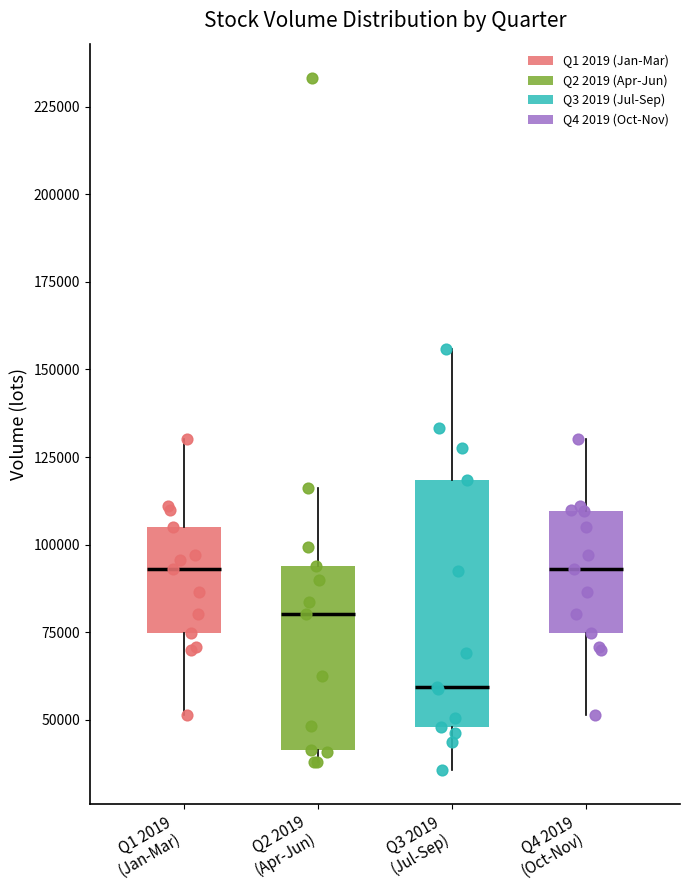

Where is the upper edge of the box for Q2 2019 (Apr-Jun) on the y-axis? The values are not printed on the chart, so give them approximately, as read against the axis.

95000